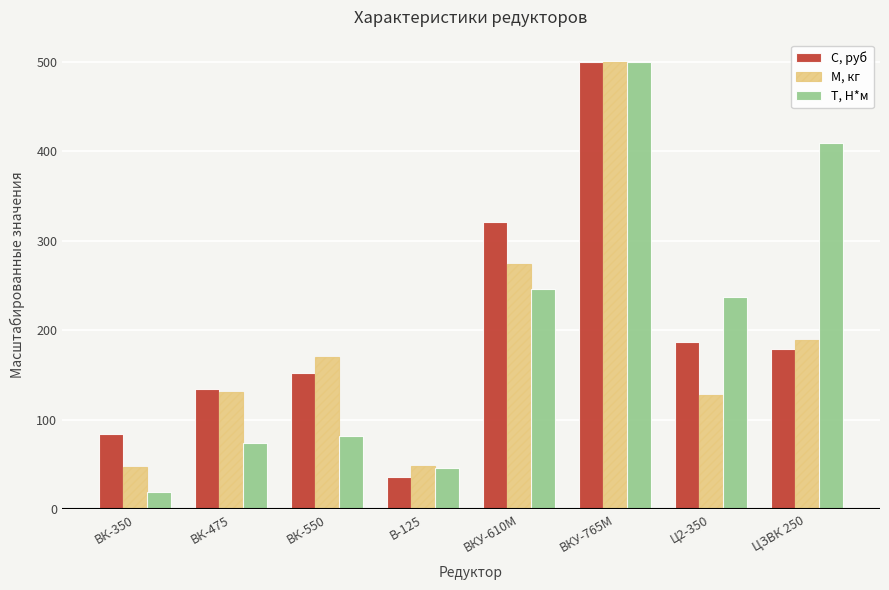

At which label does С, руб first exceed 178?

ВКУ-610М